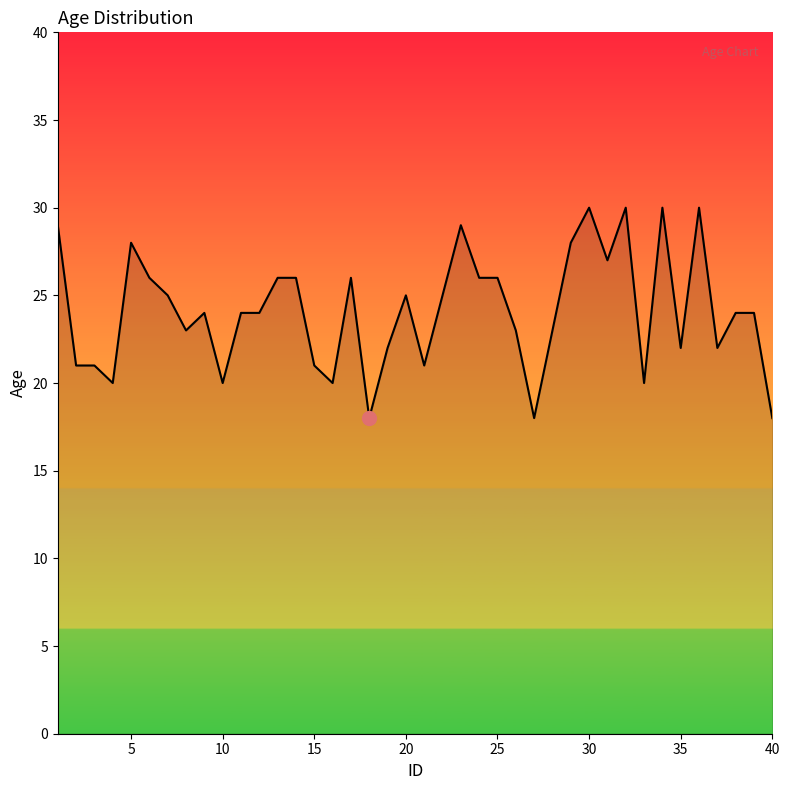

How many lines are shown in the chart?

1